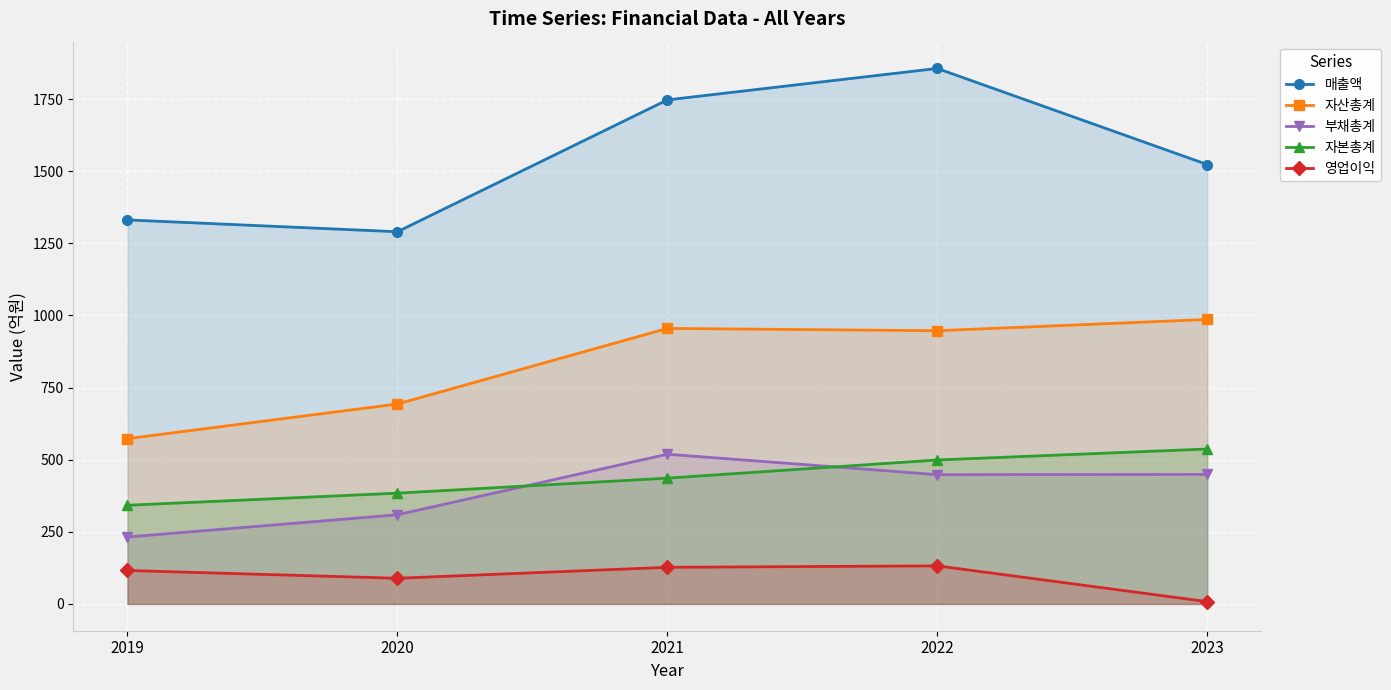

What is the sum of all 영업이익 values?

472